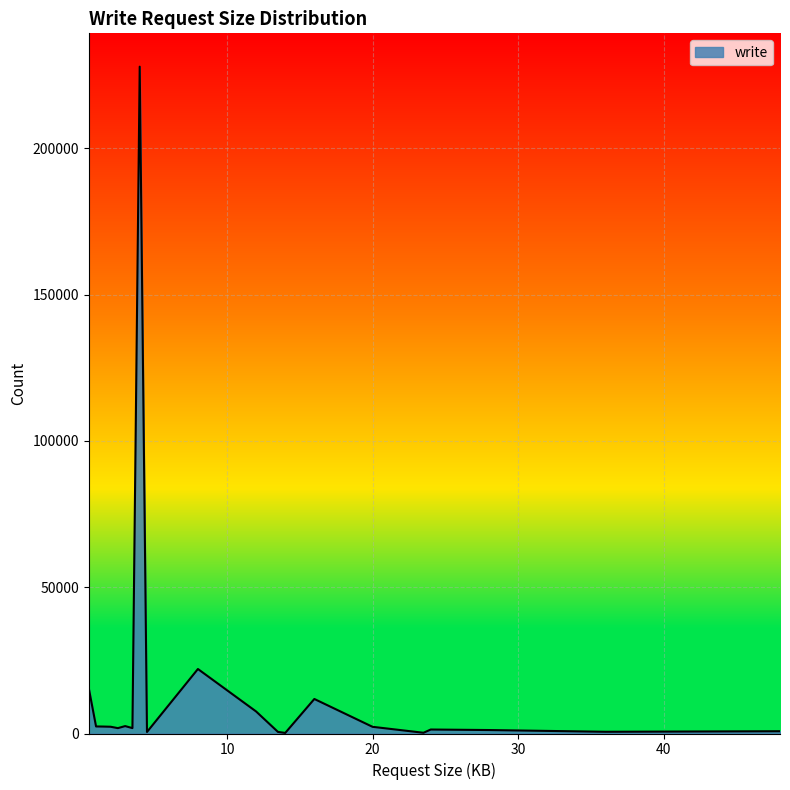

What is the greatest value displayed?

227938